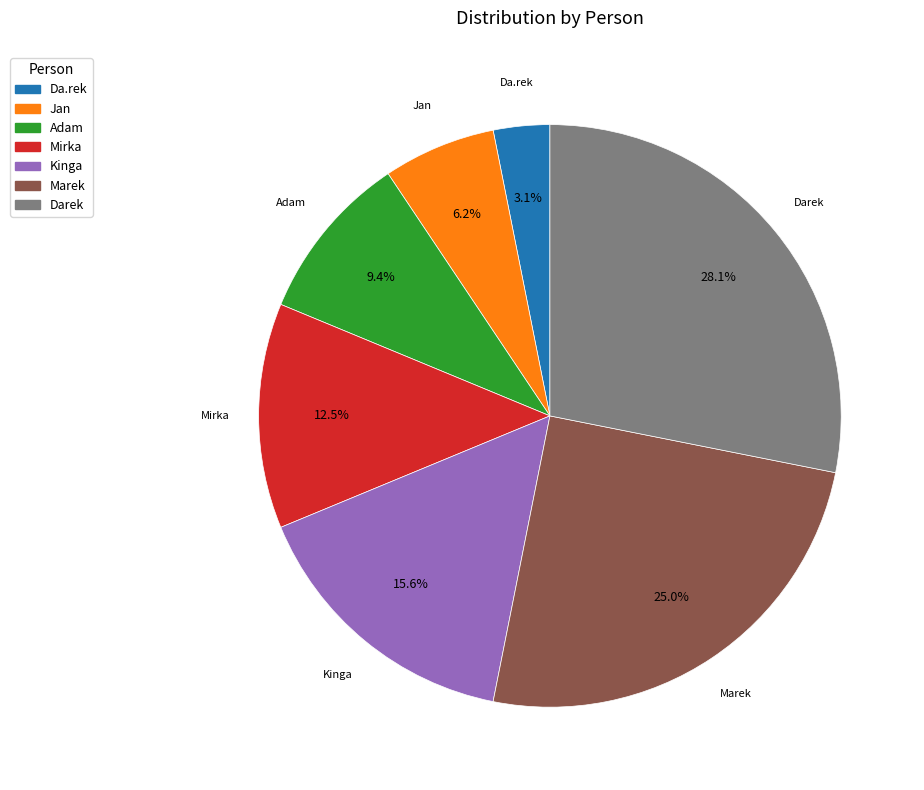

Is there any slice that represents more than half of the pie?

No